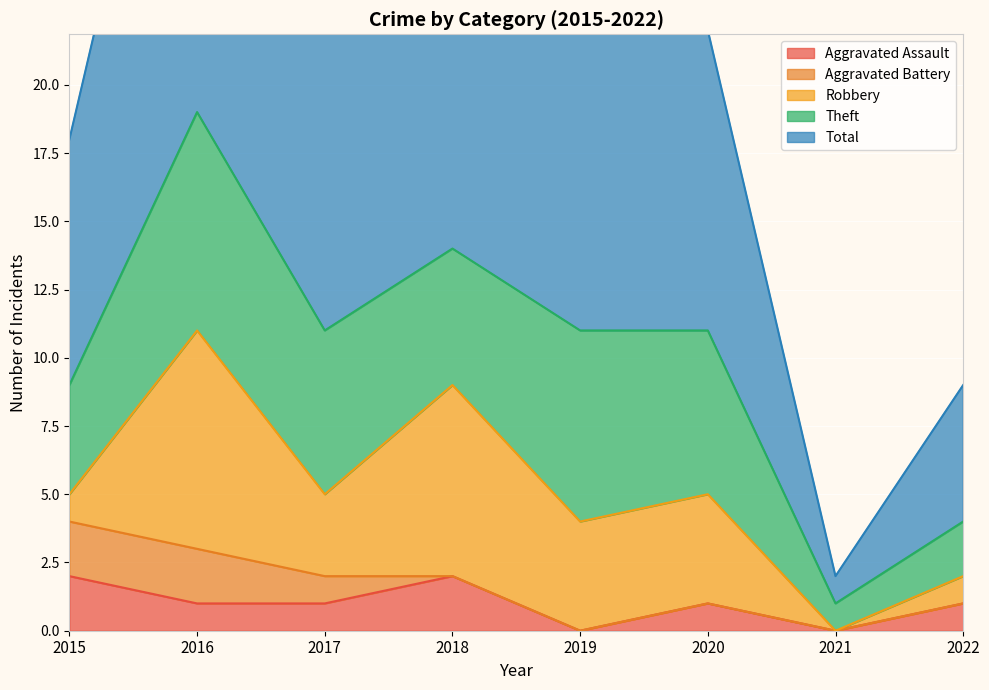

Rank the series at 2021 from lowest to highest value.

Aggravated Assault, Aggravated Battery, Robbery, Theft, Total